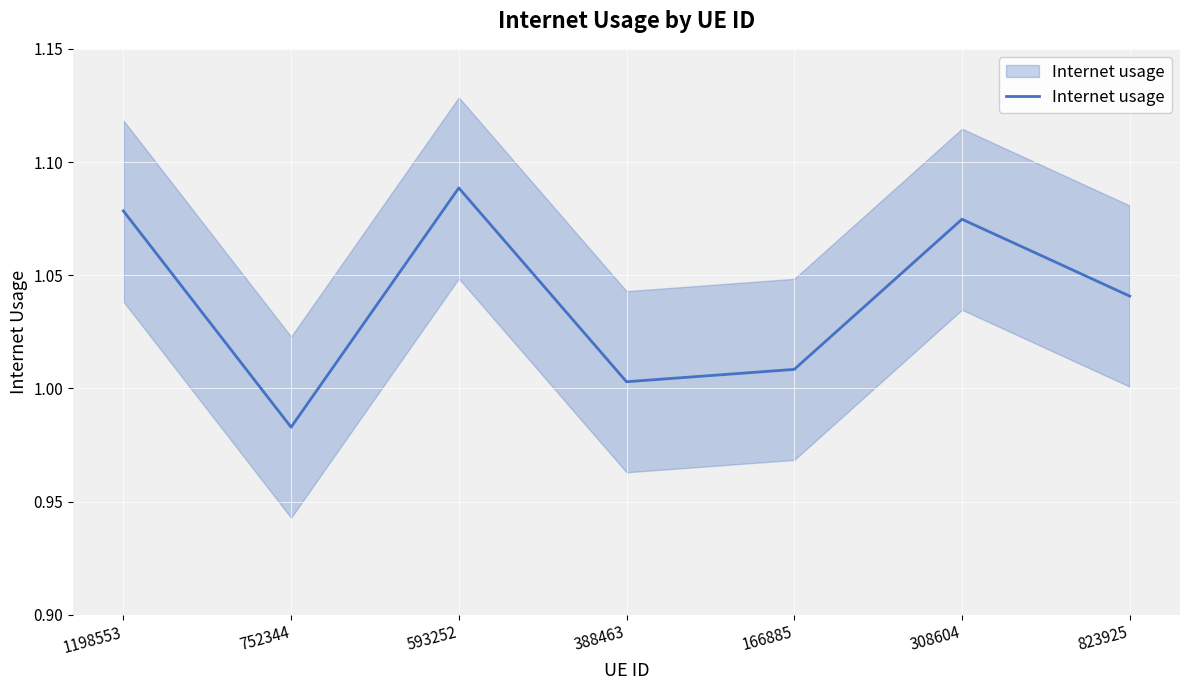

At which category does the chart reach its minimum across all series?

752344